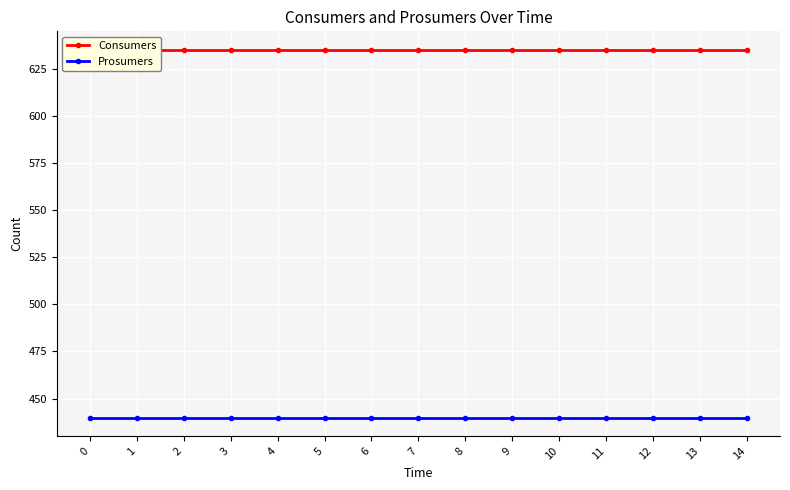

Reading left to right, list all the values displayed in this chart.

Consumers: 0=635	1=635	2=635	3=635	4=635	5=635	6=635	7=635	8=635	9=635	10=635	11=635	12=635	13=635	14=635
Prosumers: 0=440	1=440	2=440	3=440	4=440	5=440	6=440	7=440	8=440	9=440	10=440	11=440	12=440	13=440	14=440